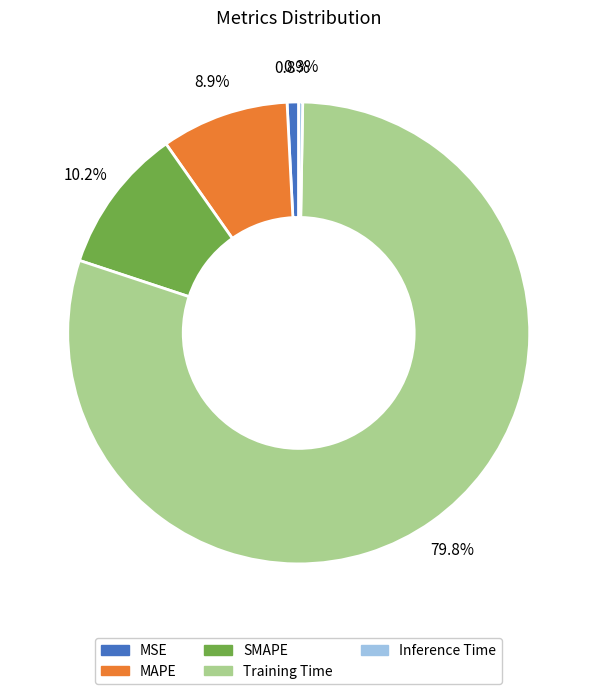

What is the majority slice?

Training Time